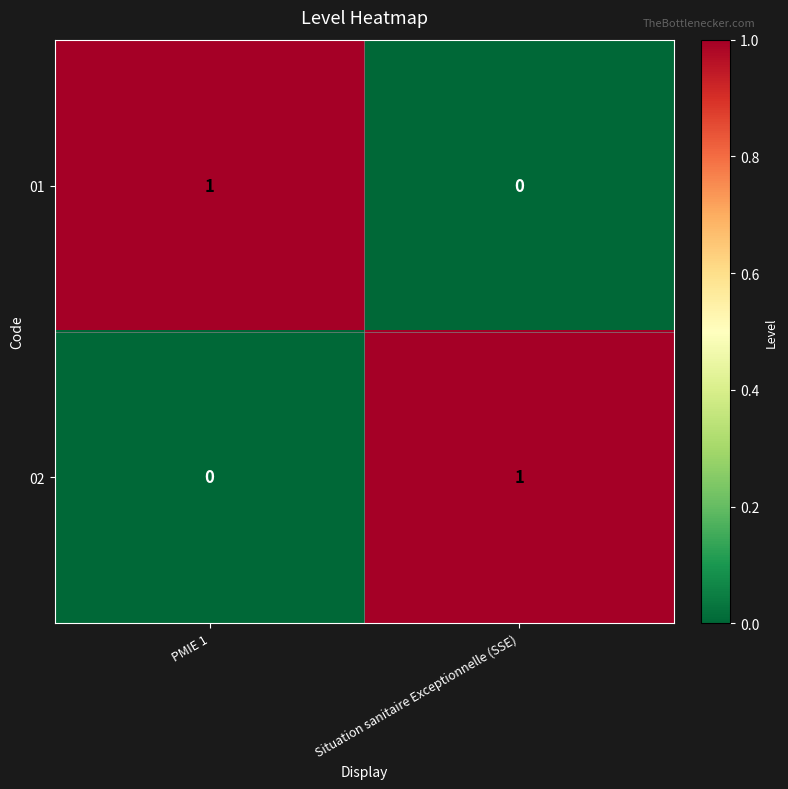

At which label does 01 reach its peak?

PMIE 1